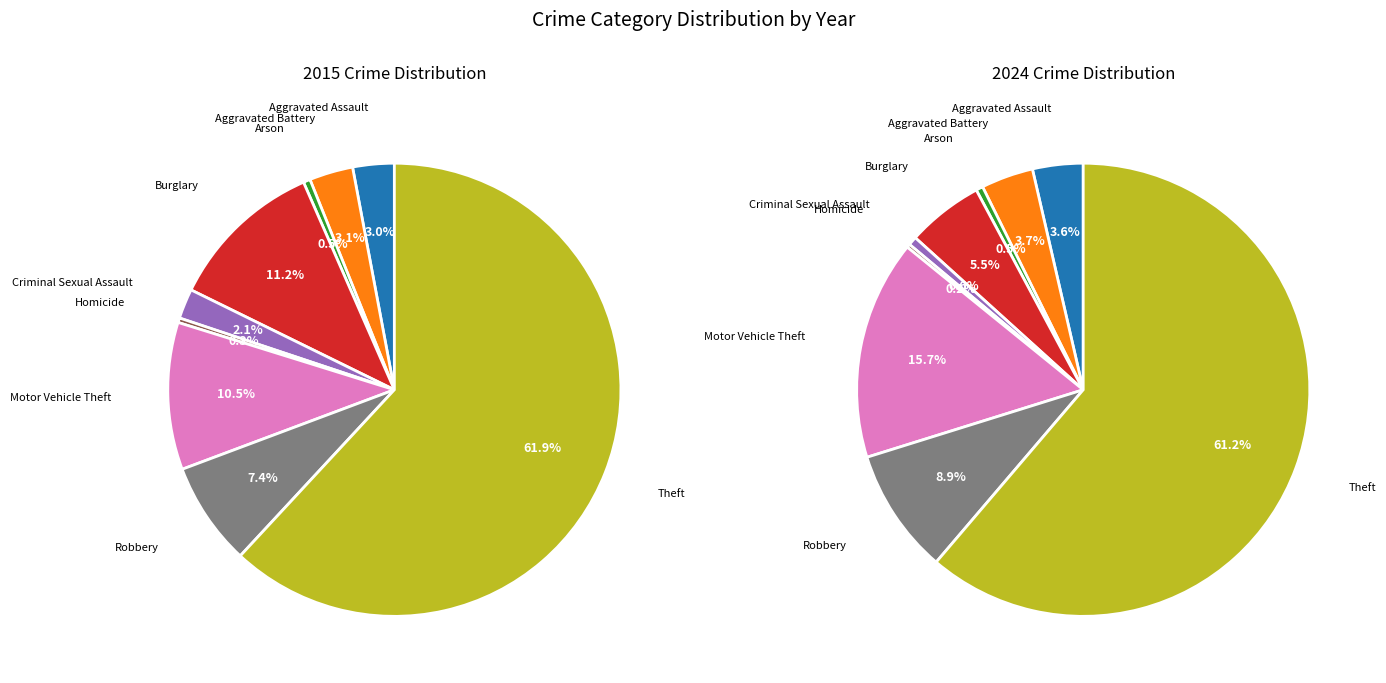

To the nearest percent, what percentage of the pie is Theft?

61%